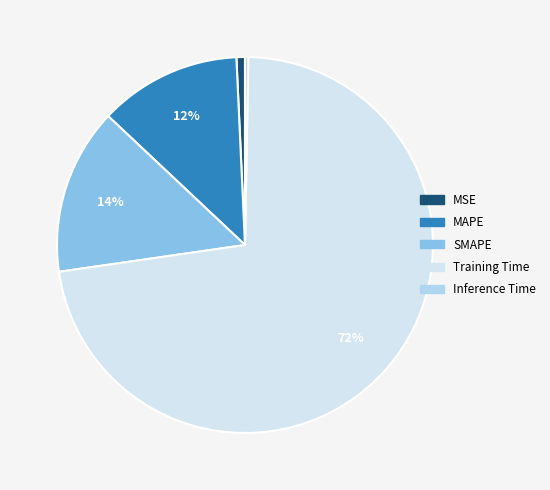

Which category accounts for the majority?

Training Time